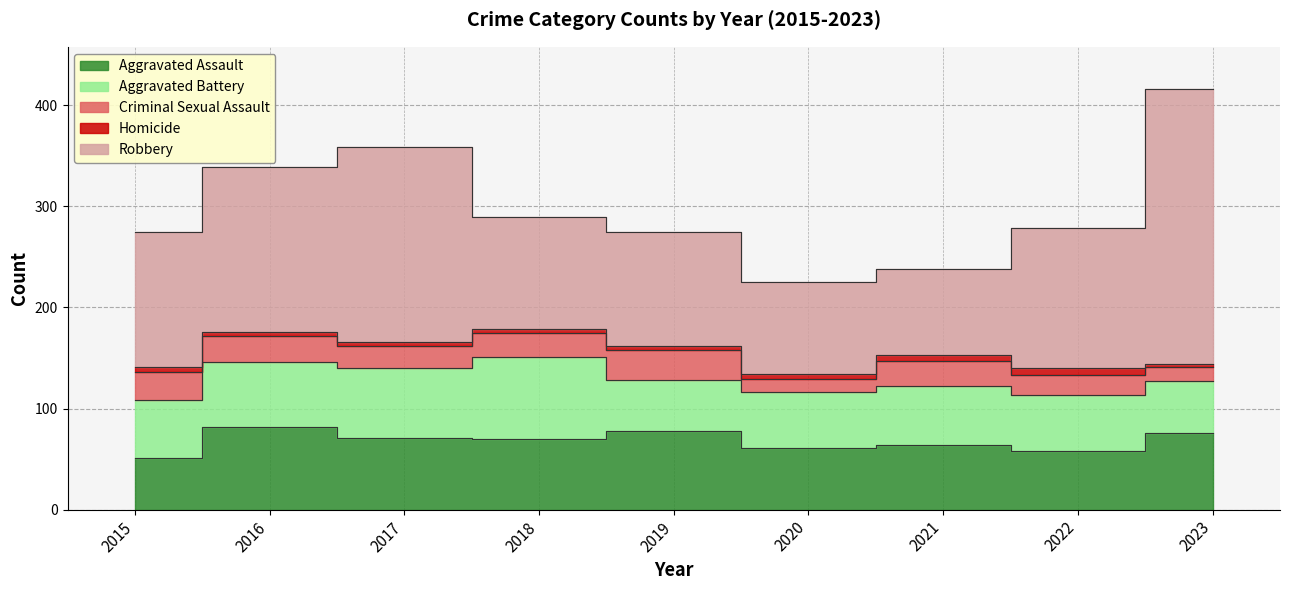

What are all the series names shown in the legend?

Aggravated Assault, Aggravated Battery, Criminal Sexual Assault, Homicide, Robbery